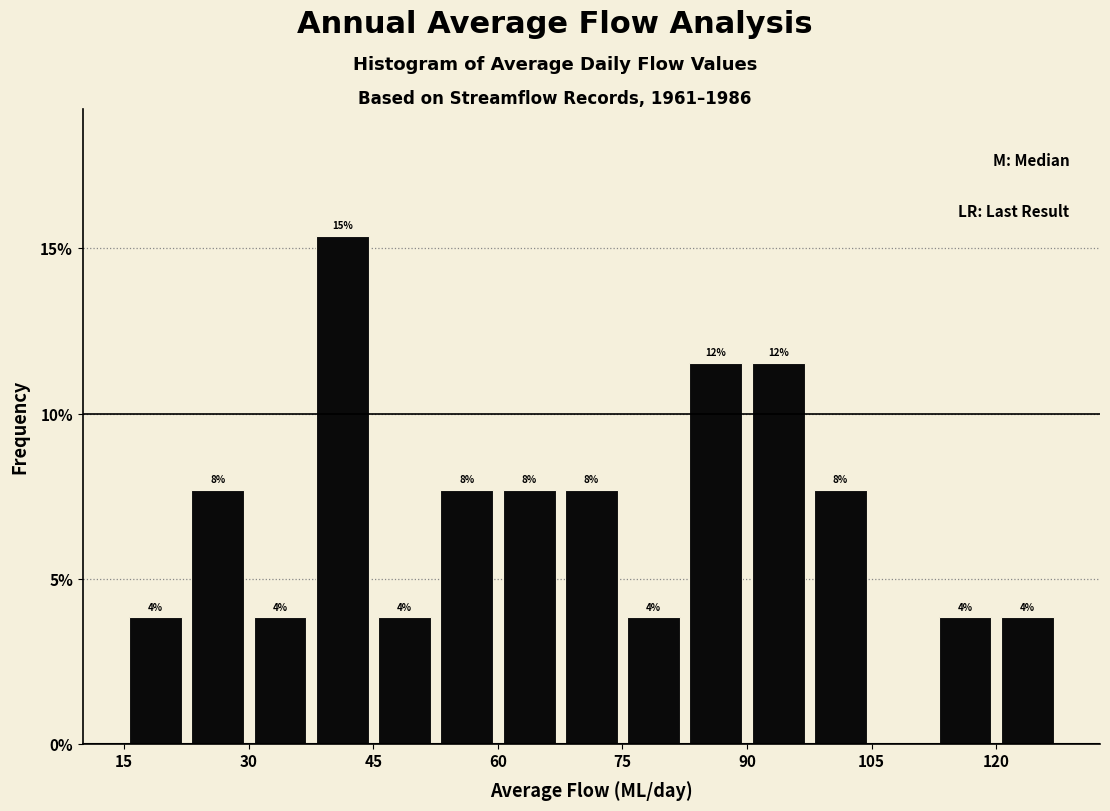

Read against the x-axis, roughly where is the centre of the tallest bar?

42